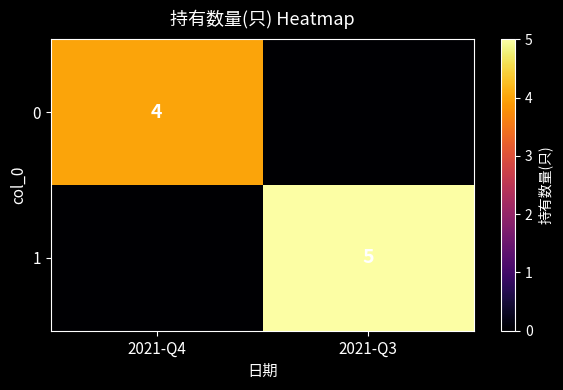

Count the number of categories in the chart.

2